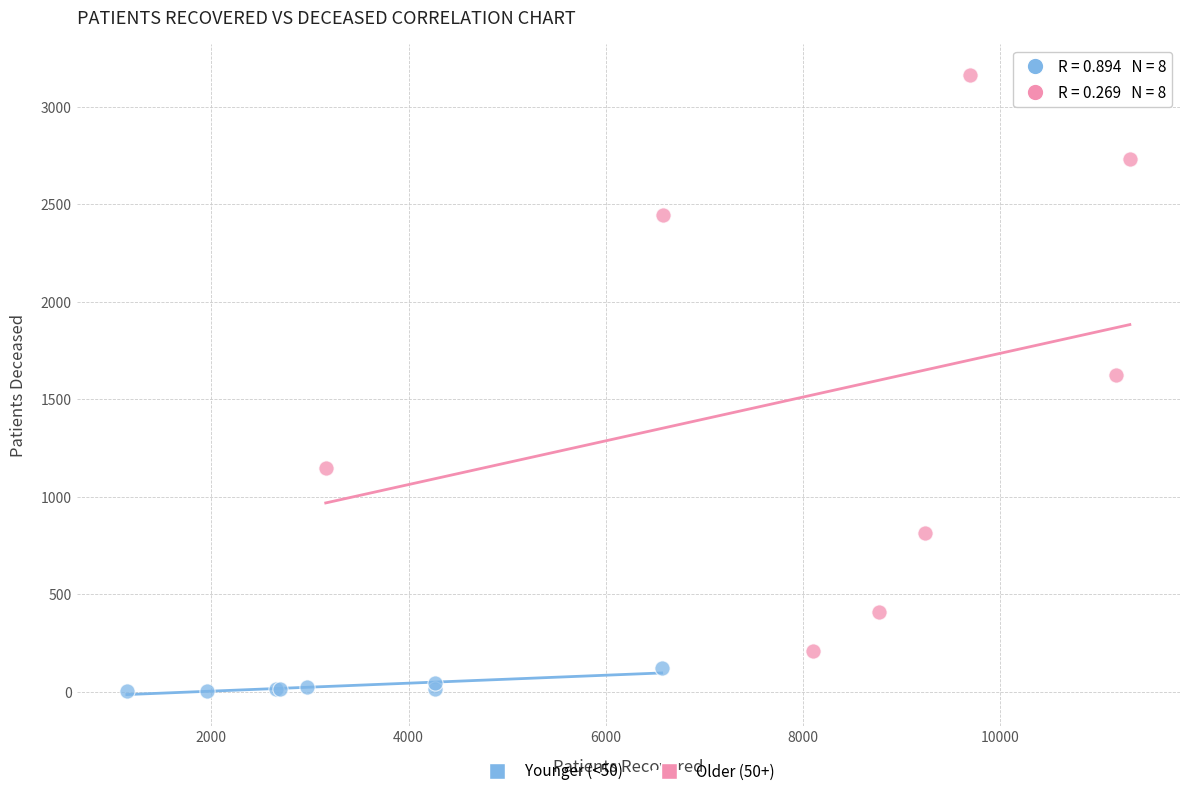

What are all the series names shown in the legend?

Younger (<50), Older (50+)